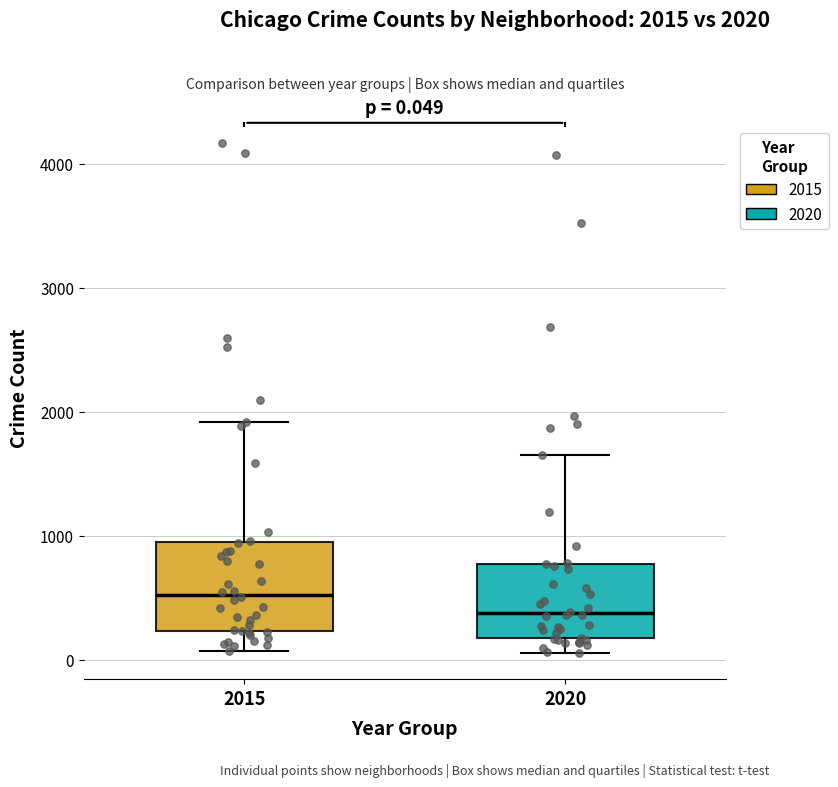

Comparing the boxes themselves (not the whiskers), which one is the tallest?

2015